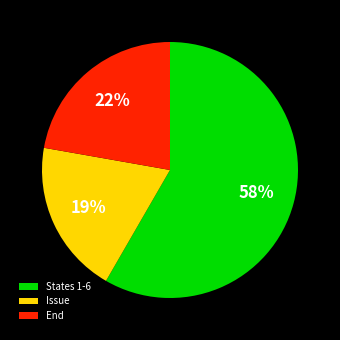

Approximately how many times larger is the value at End compared to States 1-6?

0.4